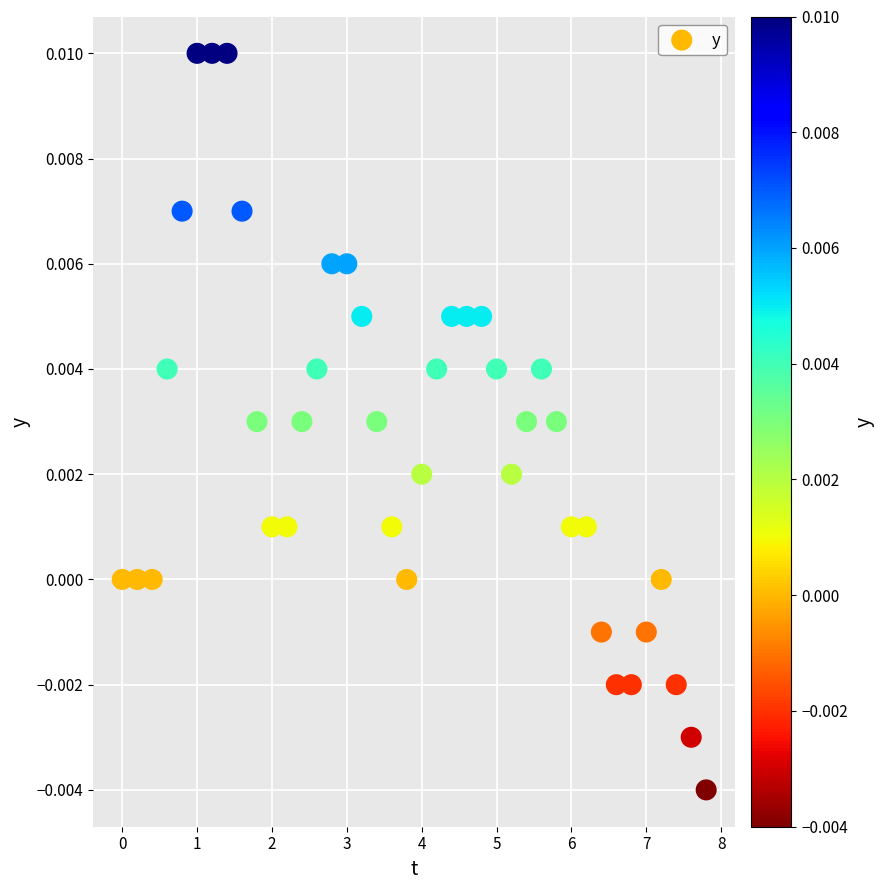

What is the range of X values (max minus min)?

7.8